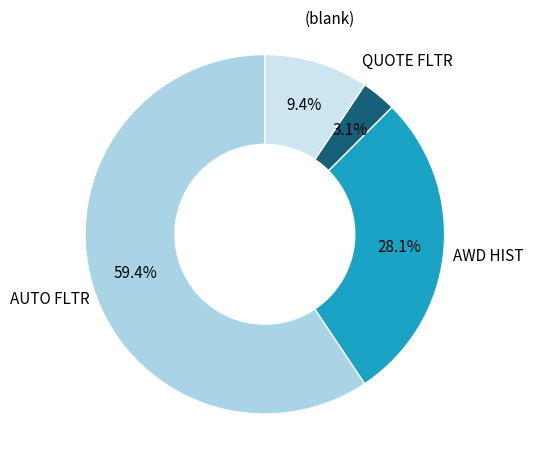

Is there any slice that represents more than half of the pie?

Yes